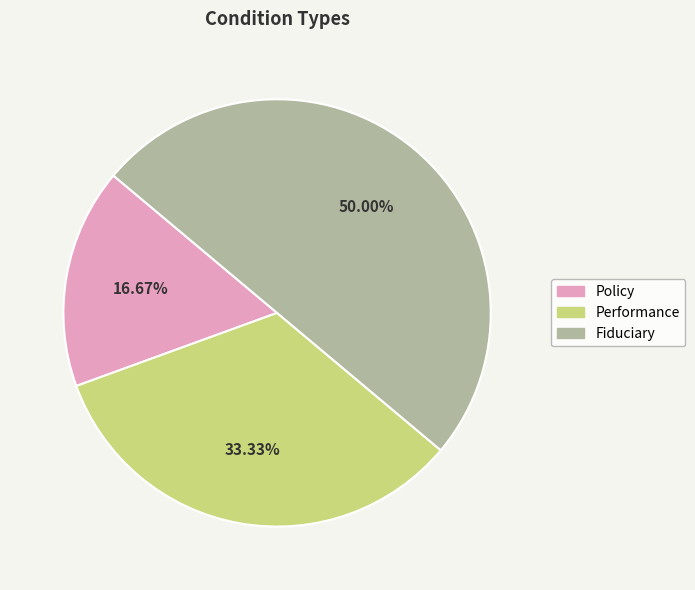

What portion of the pie excludes Performance?

66.7%